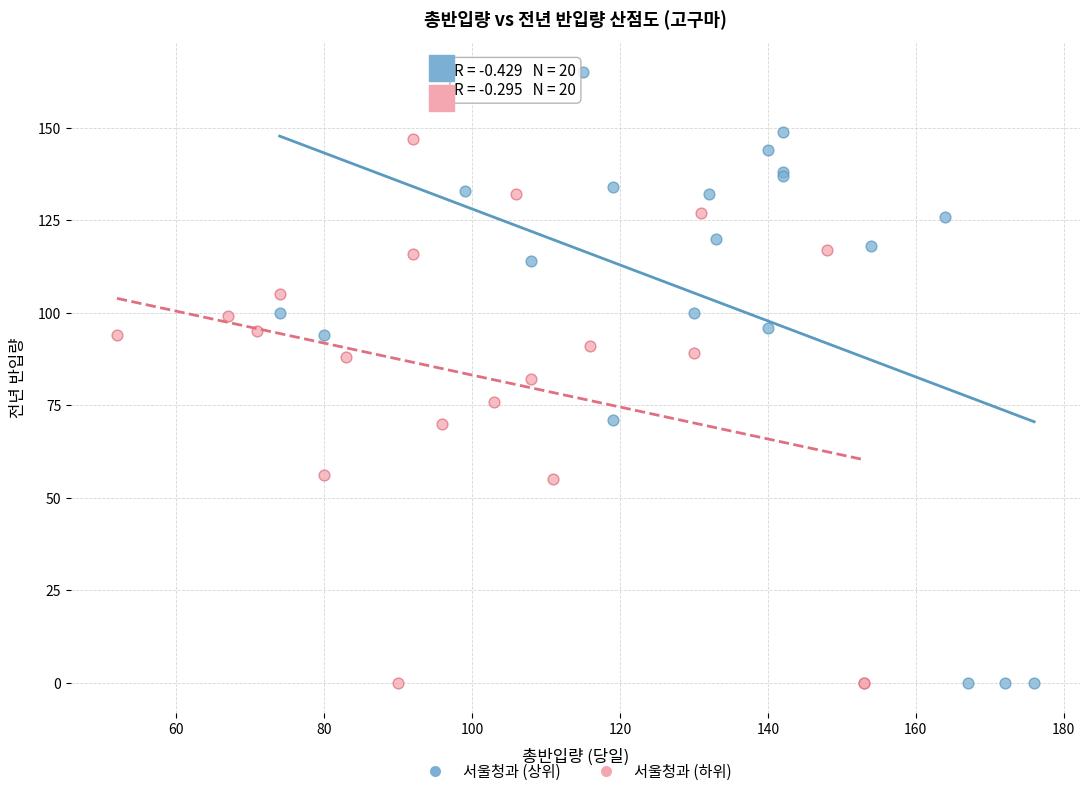

Which series has the largest Y range (max minus min)?

서울청과 (상위)